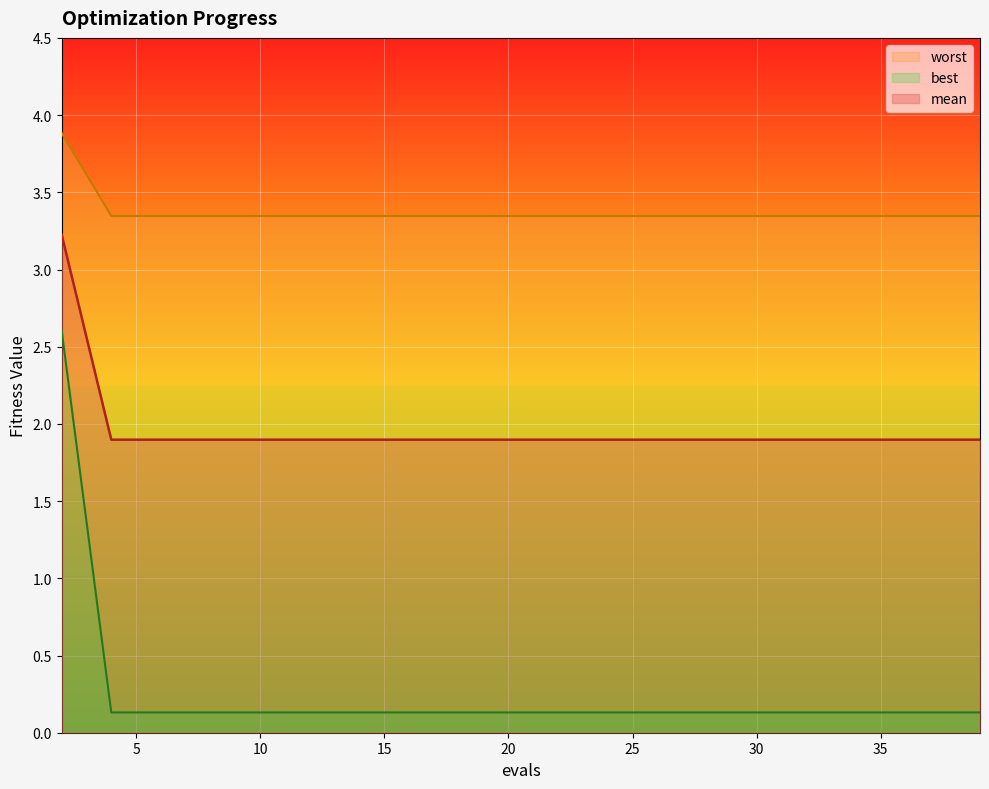

Which has a higher value, 6 or 8?

6